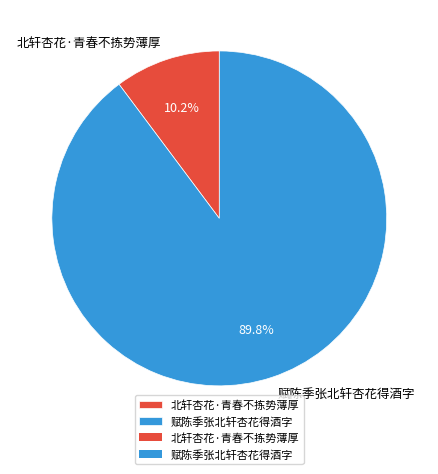

What is the majority slice?

赋陈季张北轩杏花得酒字